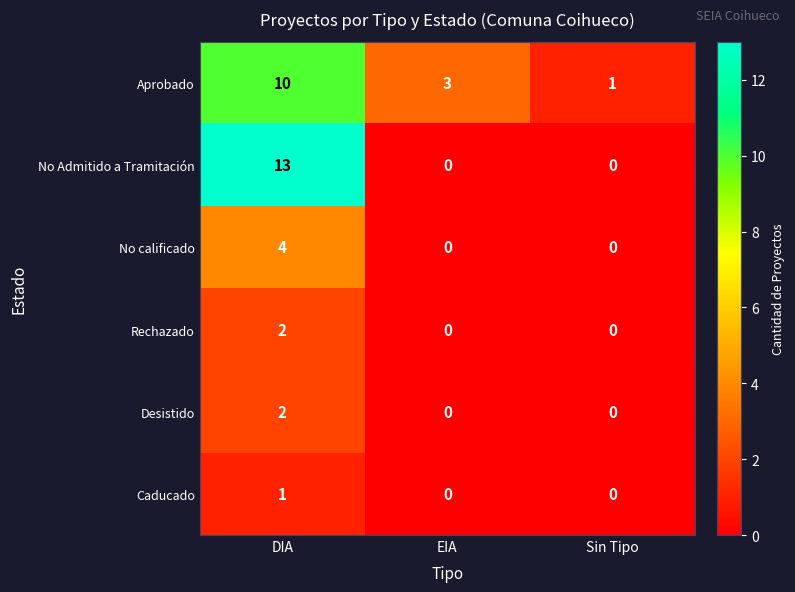

Is it true that No calificado equals 4 at DIA?

True